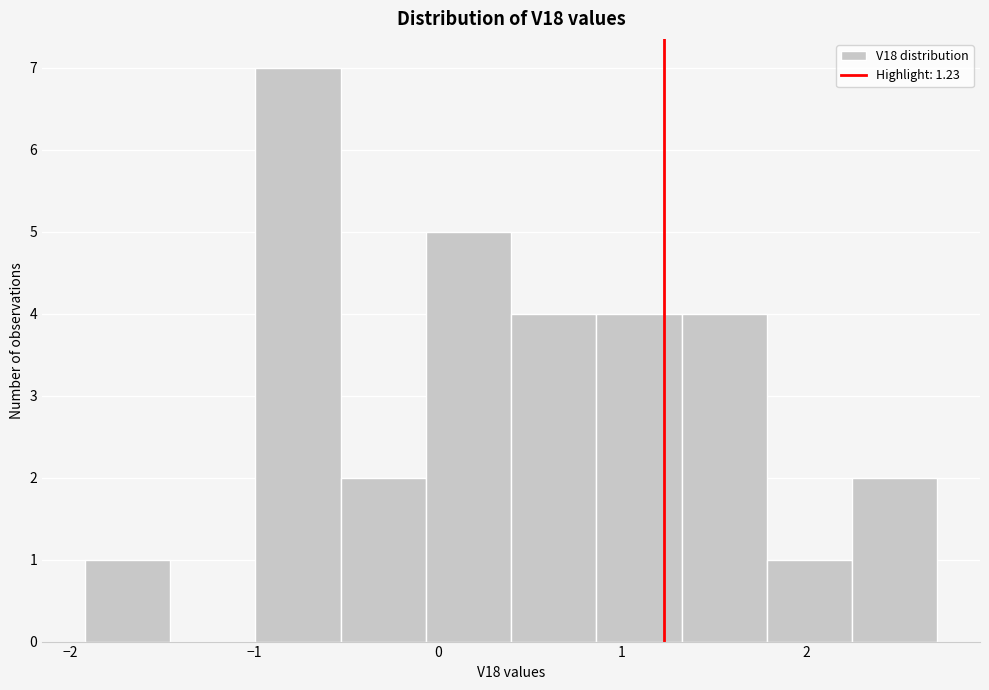

Which range on the x-axis has the tallest bar?

-1.0 to -0.5